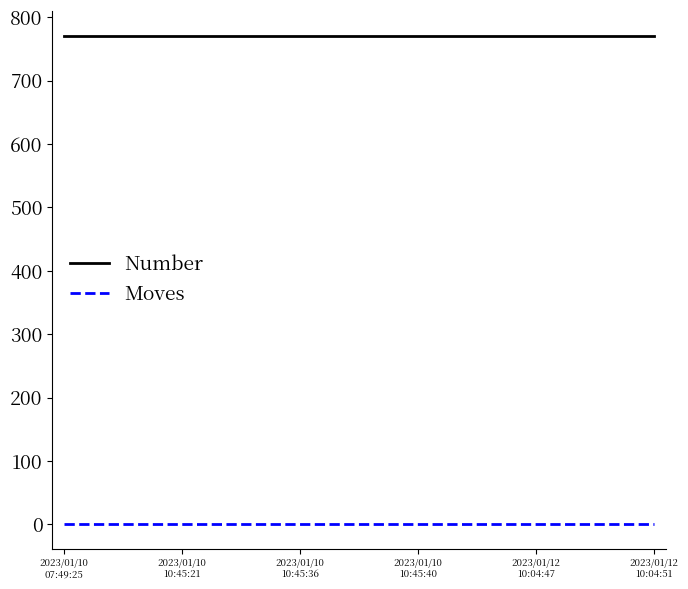

Reading left to right, what are all the values shown in this chart?

Number: 2023/01/10
07:49:25=771	2023/01/10
10:45:21=771	2023/01/10
10:45:36=771	2023/01/10
10:45:40=771	2023/01/12
10:04:47=771	2023/01/12
10:04:51=771
Moves: 2023/01/10
07:49:25=0	2023/01/10
10:45:21=0	2023/01/10
10:45:36=0	2023/01/10
10:45:40=0	2023/01/12
10:04:47=0	2023/01/12
10:04:51=0